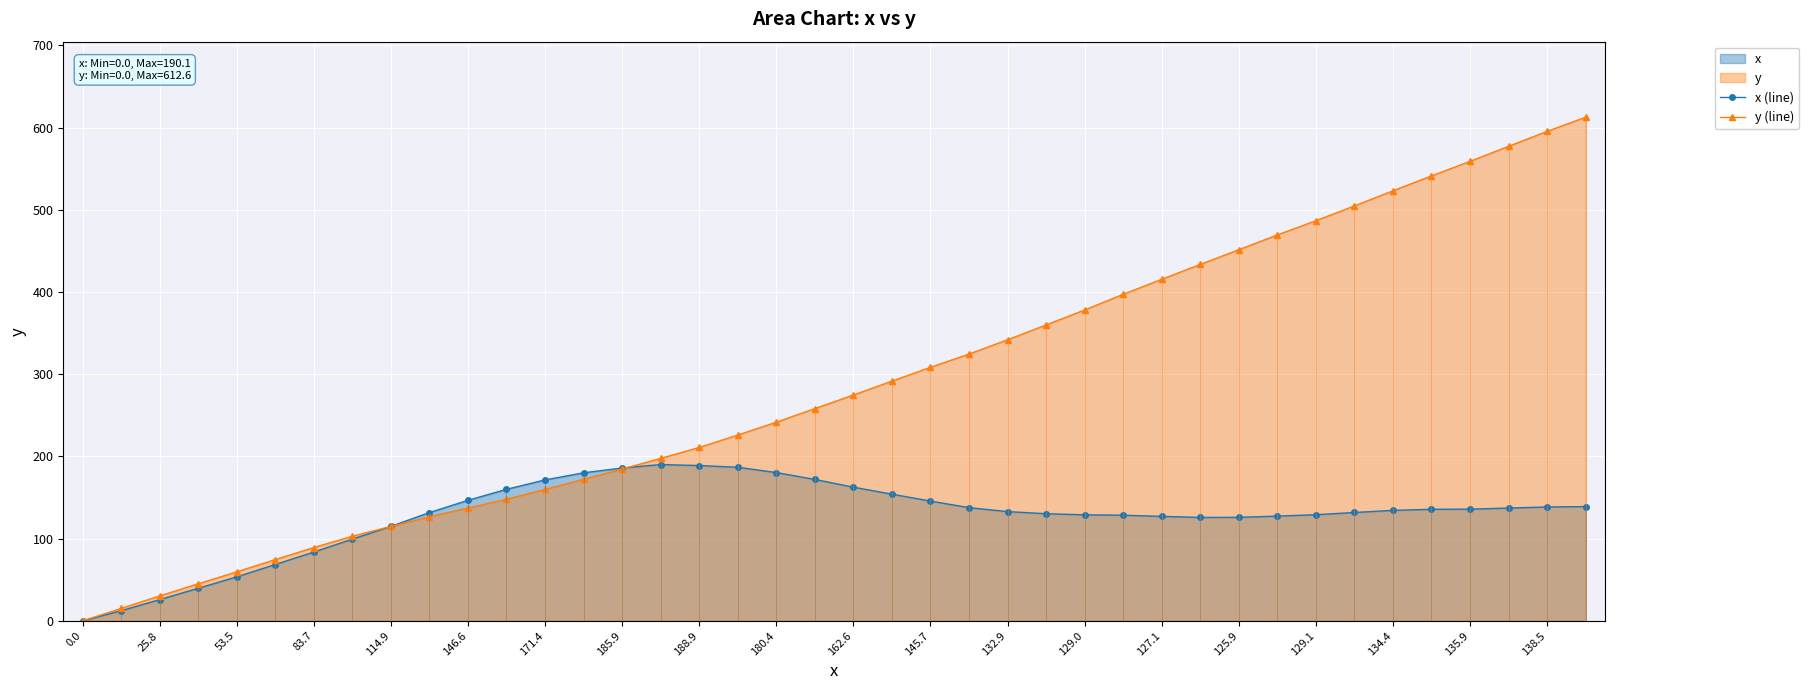

True or false: y (line) has a value of 89.2 at 83.7.

True